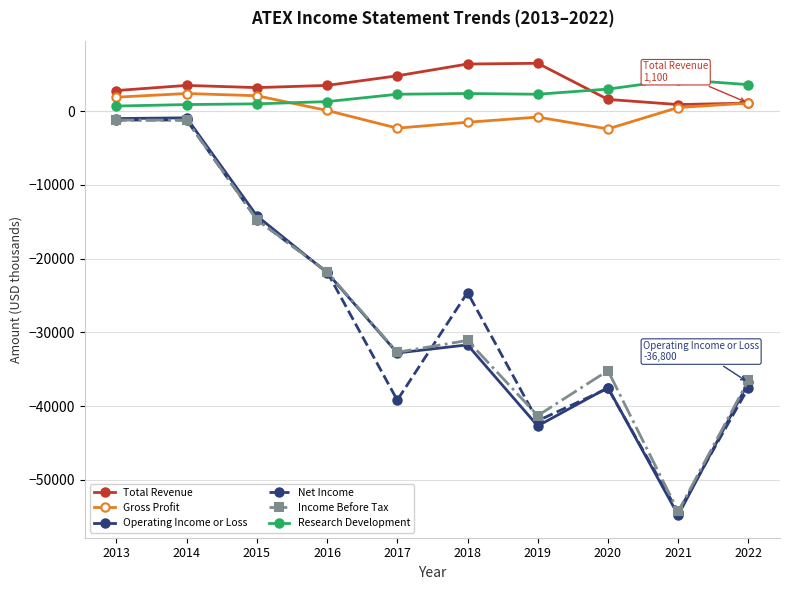

How many values in the Total Revenue series are below 3500?

5